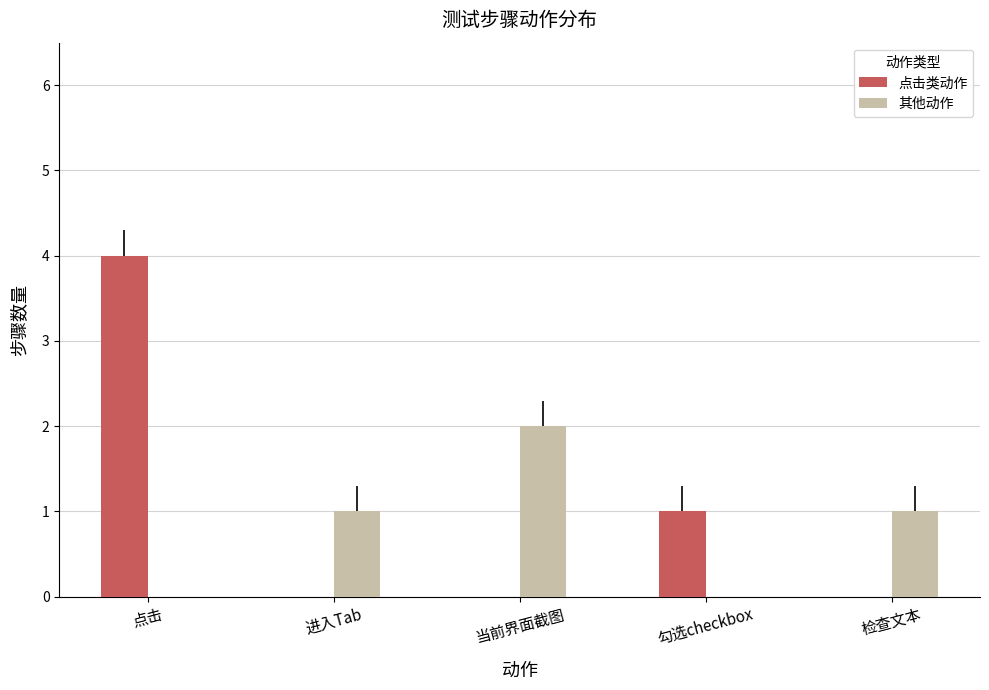

Which series changed the most between 点击 and 当前界面截图?

点击类动作